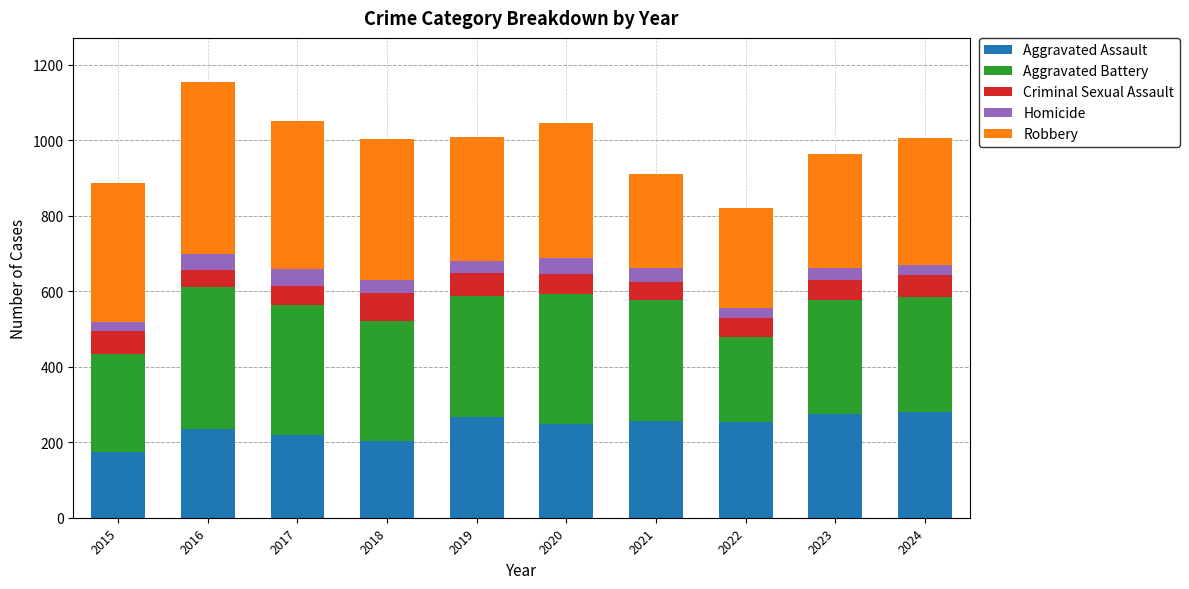

What is the difference between the Aggravated Assault values at 2020 and 2017?

31